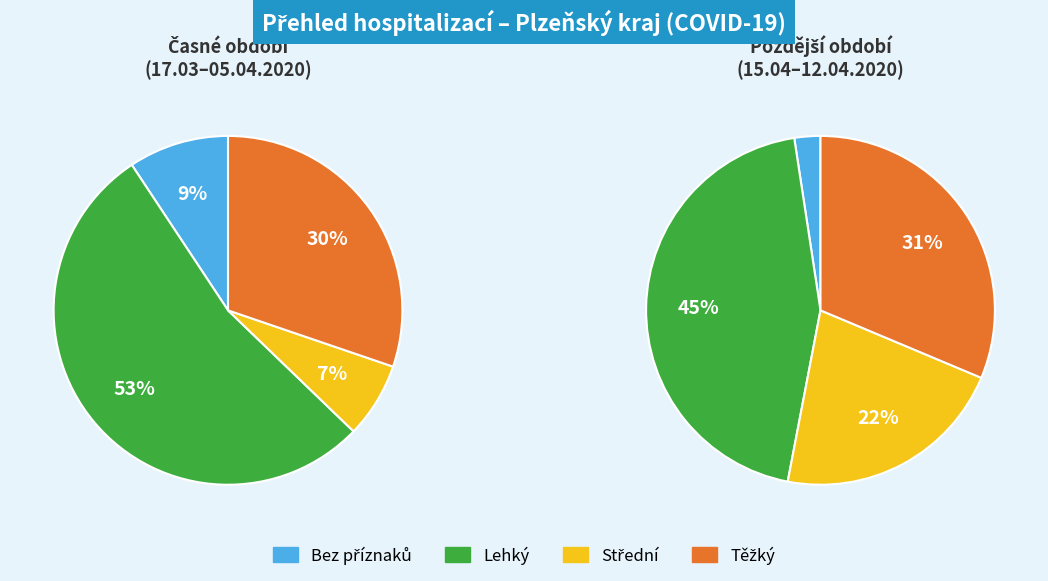

Combined, do 17.03.2020 and 15.04.2020 account for over 50%?

No